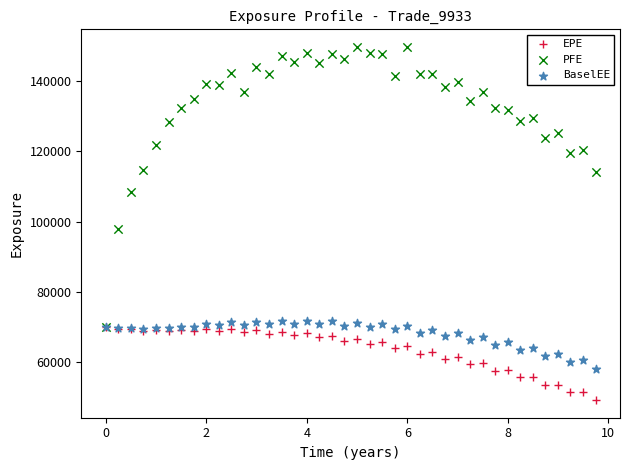

What are all the series names shown in the legend?

EPE, PFE, BaselEE